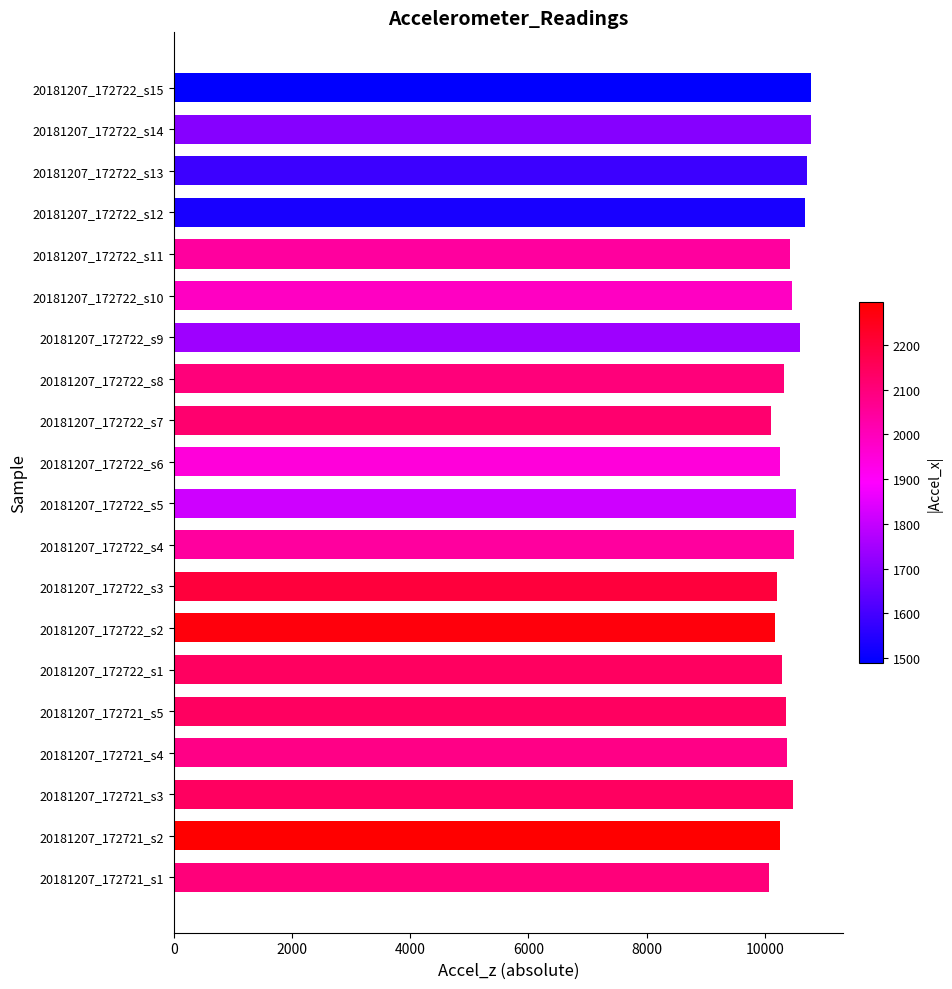

Is it true that the value at 20181207_172722_s8 is 15943?

False